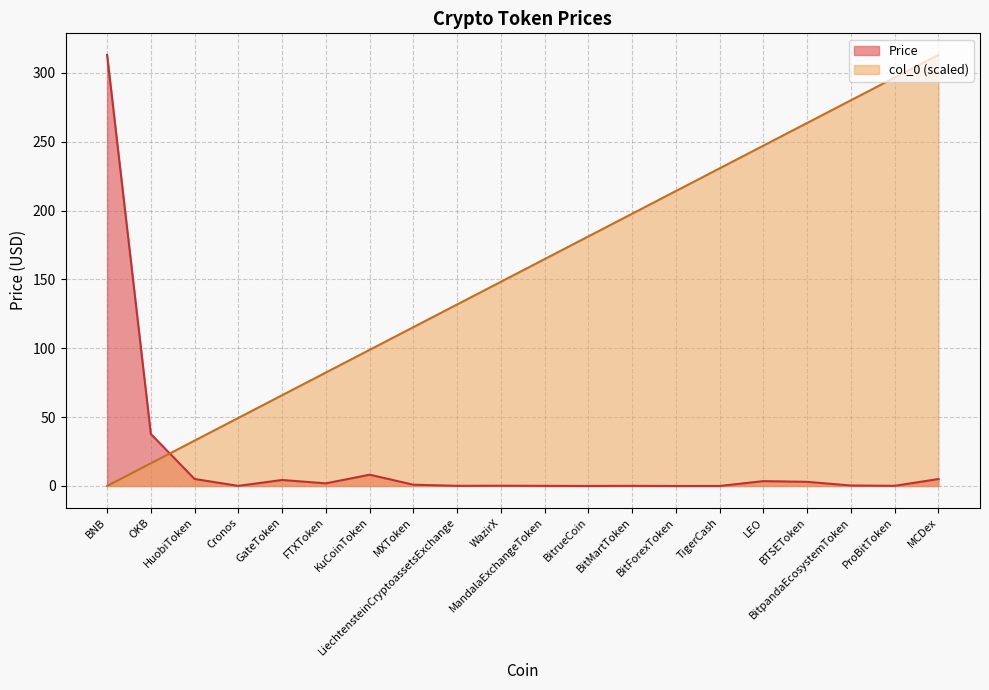

How many distinct data groups are displayed?

2